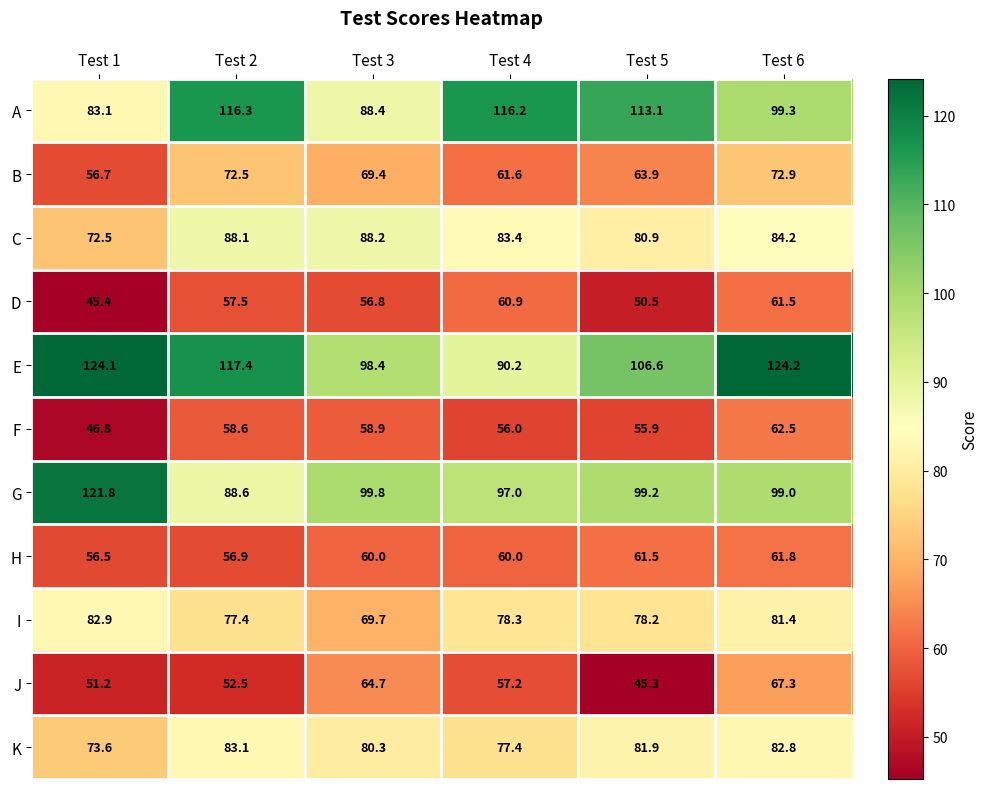

The value of J at Test 3 is 17.6. True or false?

False